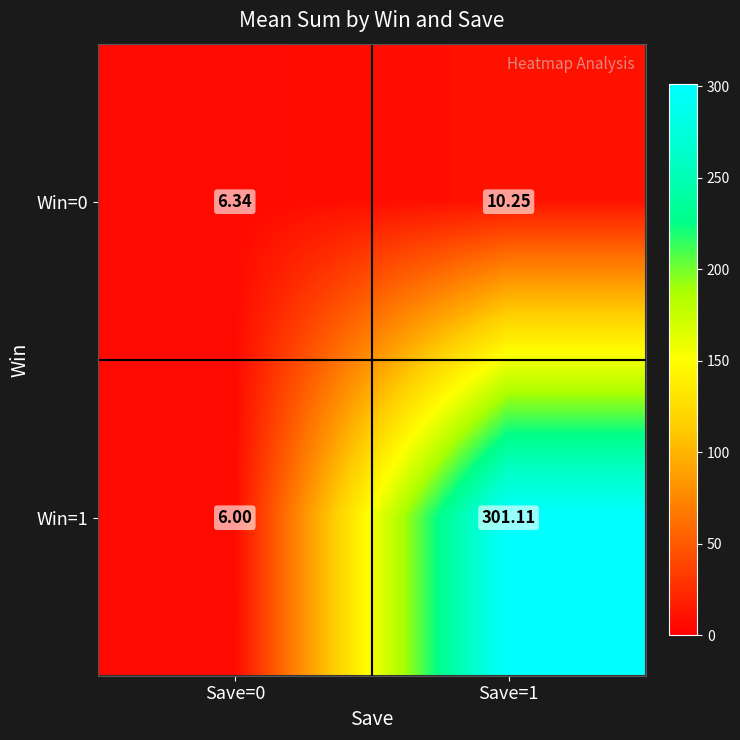

Is the value of Win=1 at Save=0 greater than the value of Win=0 at Save=0?

No